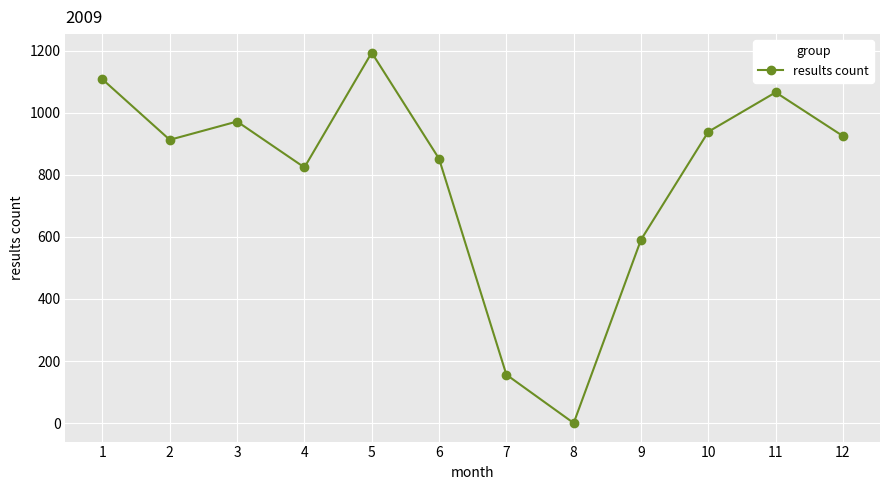

Reading right to left, transcribe all the data shown in this chart.

12=925	11=1066	10=939	9=591	8=0	7=156	6=852	5=1194	4=824	3=972	2=913	1=1108